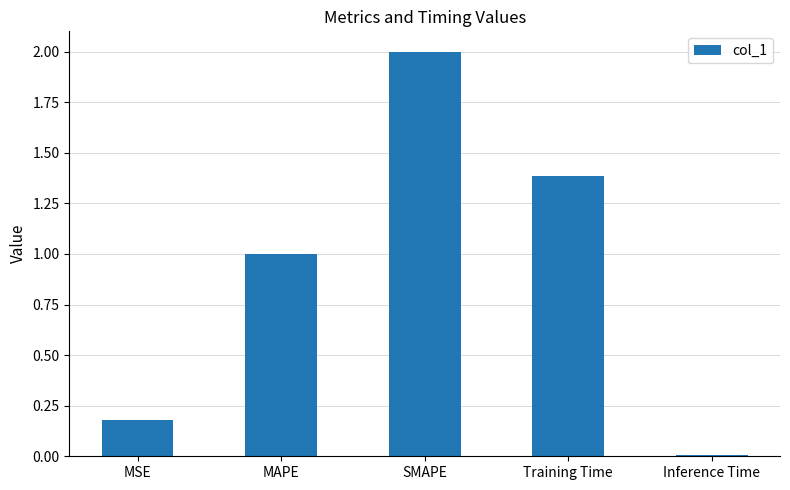

What is the average value?

0.9